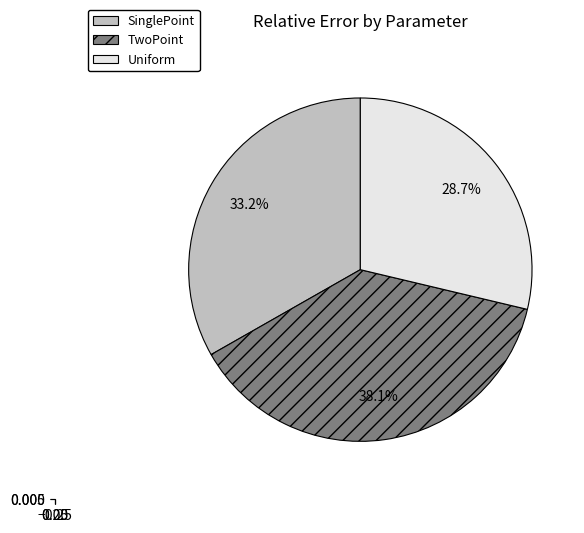

To the nearest percent, what is the difference between the Uniform and SinglePoint slice percentages?

5%